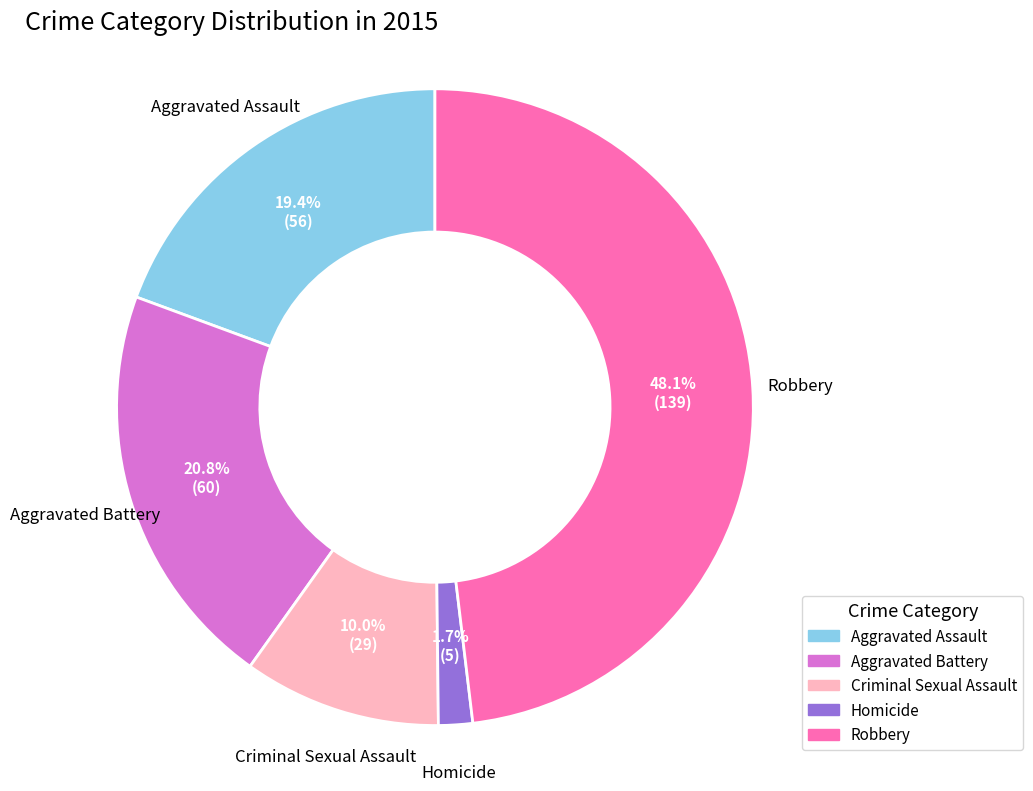

Which has a higher value, Aggravated Battery or Criminal Sexual Assault?

Aggravated Battery